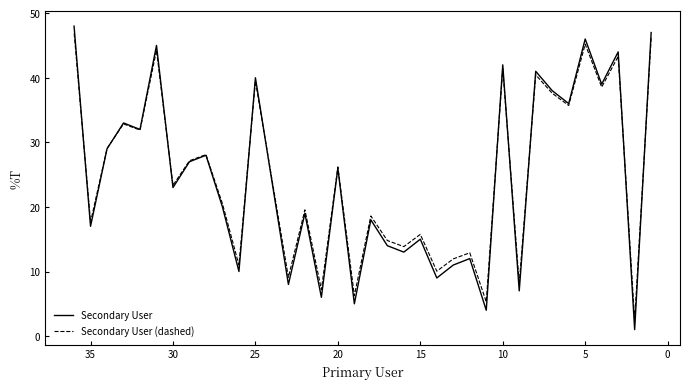

List the series in order of their overall mean, lowest first.

Secondary User, Secondary User (dashed)